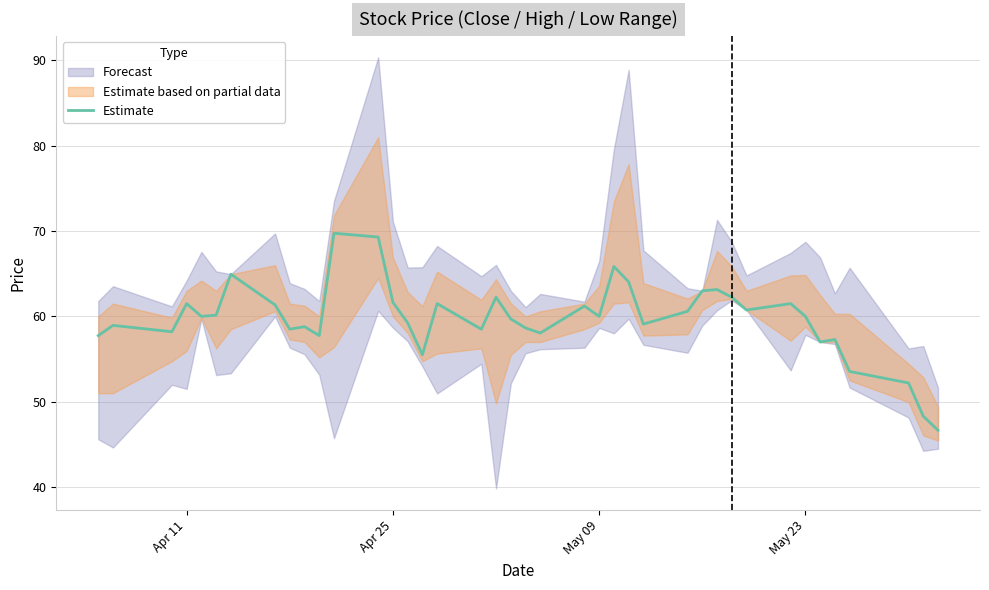

What is the maximum value shown in the chart?

69.8